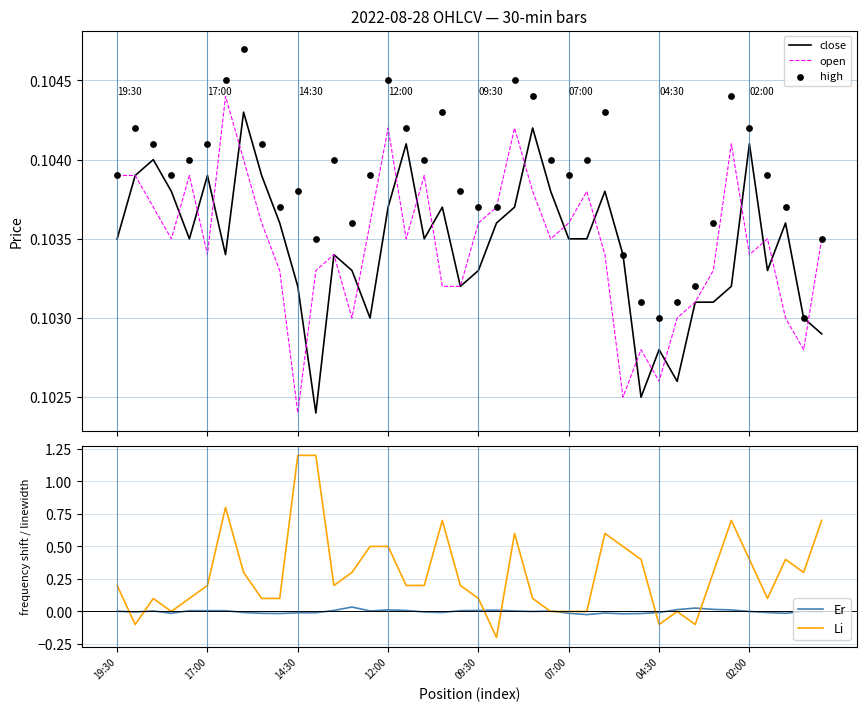

Which series reaches the maximum Y coordinate?

Li